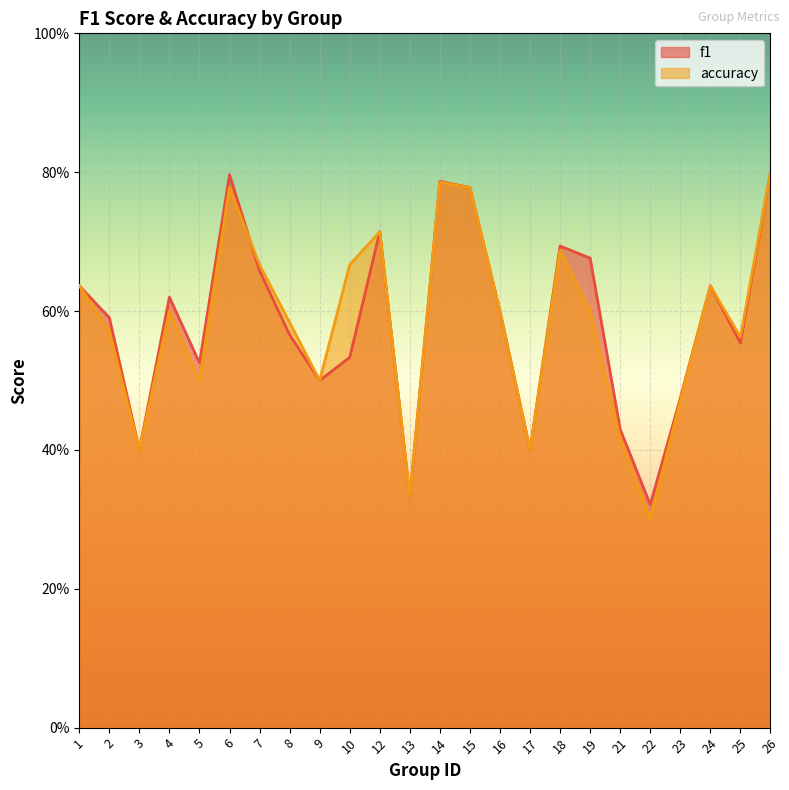

What is the minimum value shown in the chart?

0.3